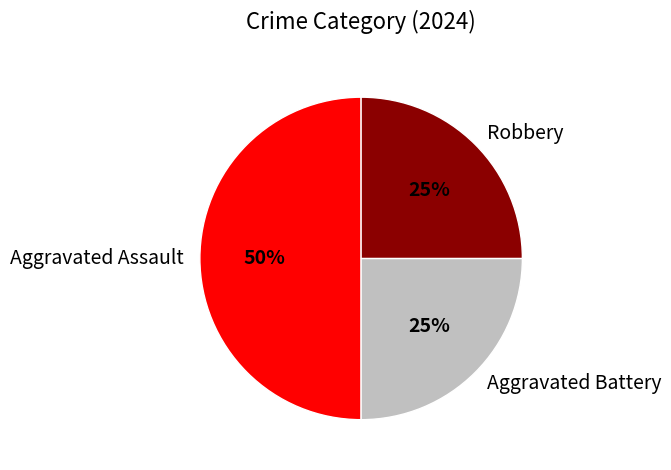

How many segments does this pie chart have?

3